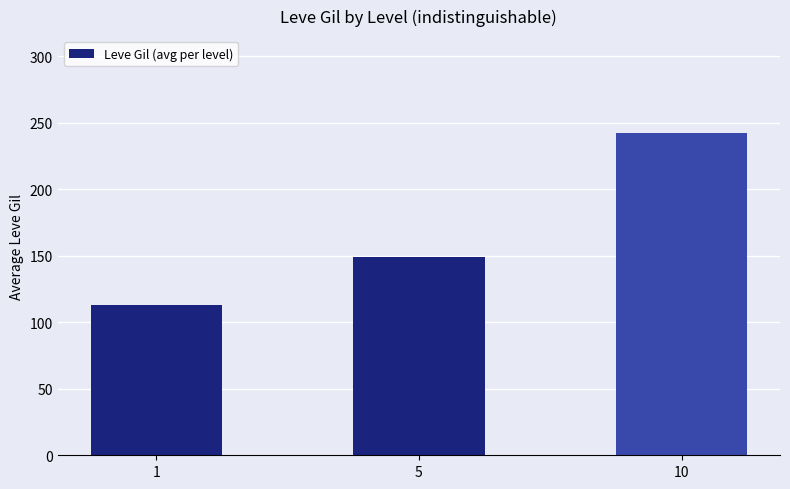

List the labels in order of value, smallest first.

1, 5, 10